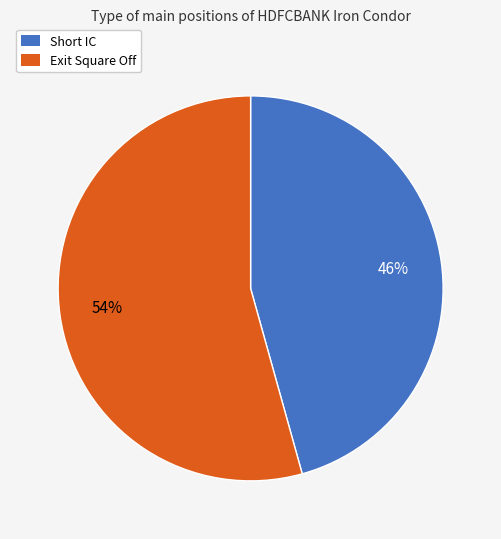

How many slices are in this pie chart?

2